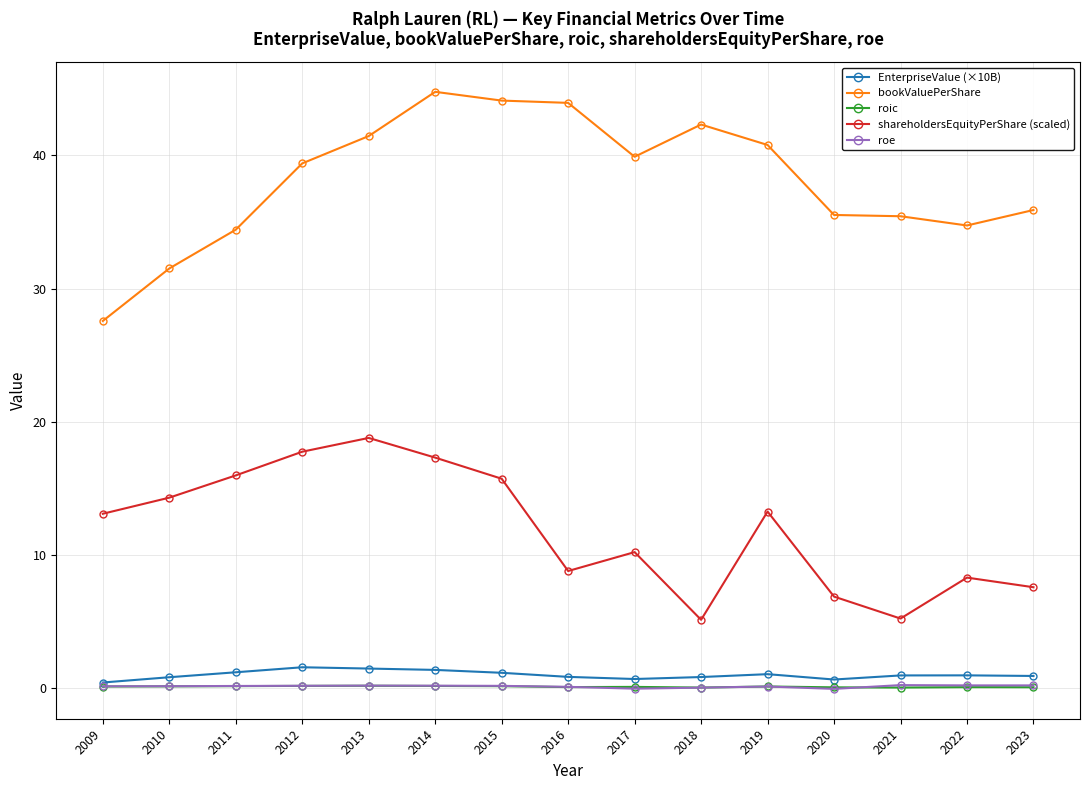

What is the average value of the shareholdersEquityPerShare (scaled) series?

11.9